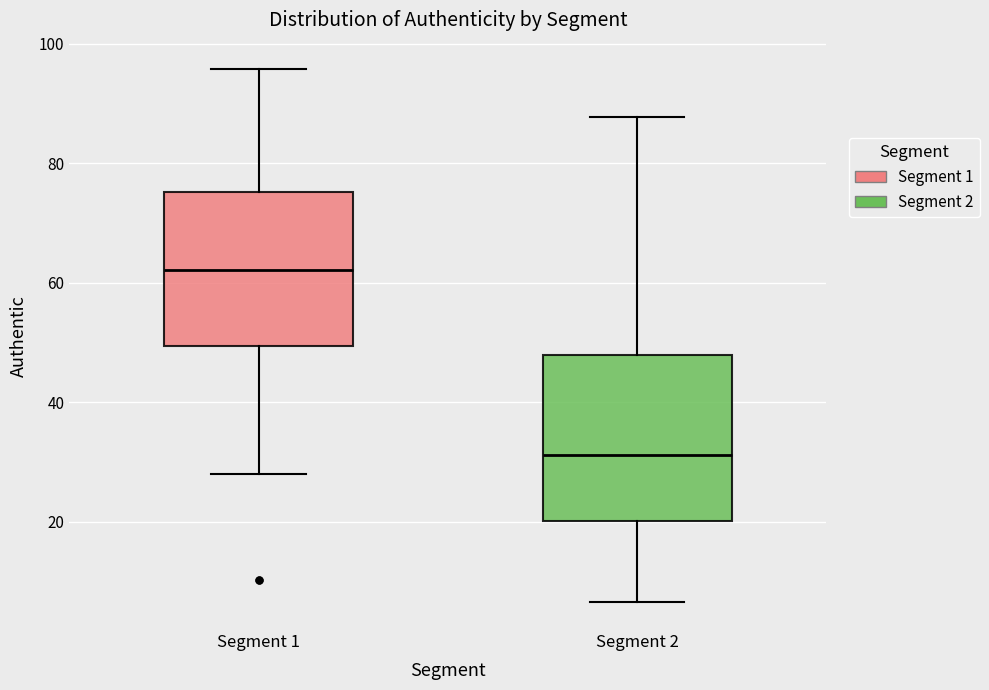

Reading left to right, read every box against the y-axis: the position of its median line, the range the box covers, and the ends of its whiskers. The values are not printed on the chart, so give them approximately, as read against the axis.

Segment 1: median 62, box 50 to 76, whiskers 28 to 96
Segment 2: median 32, box 20 to 48, whiskers 6 to 88